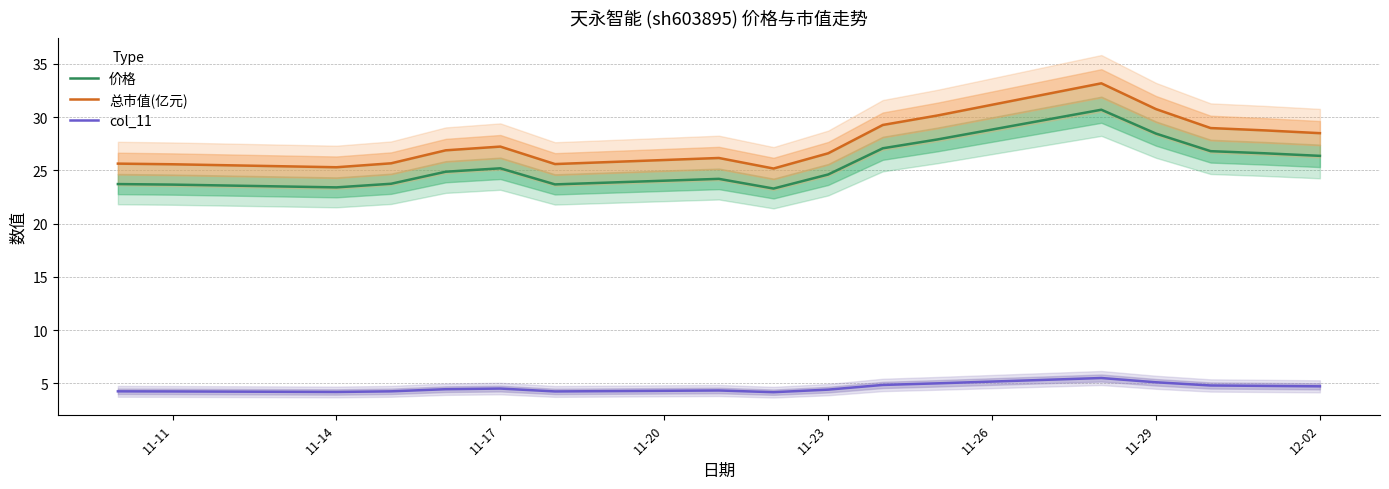

How many series are shown in this chart?

3